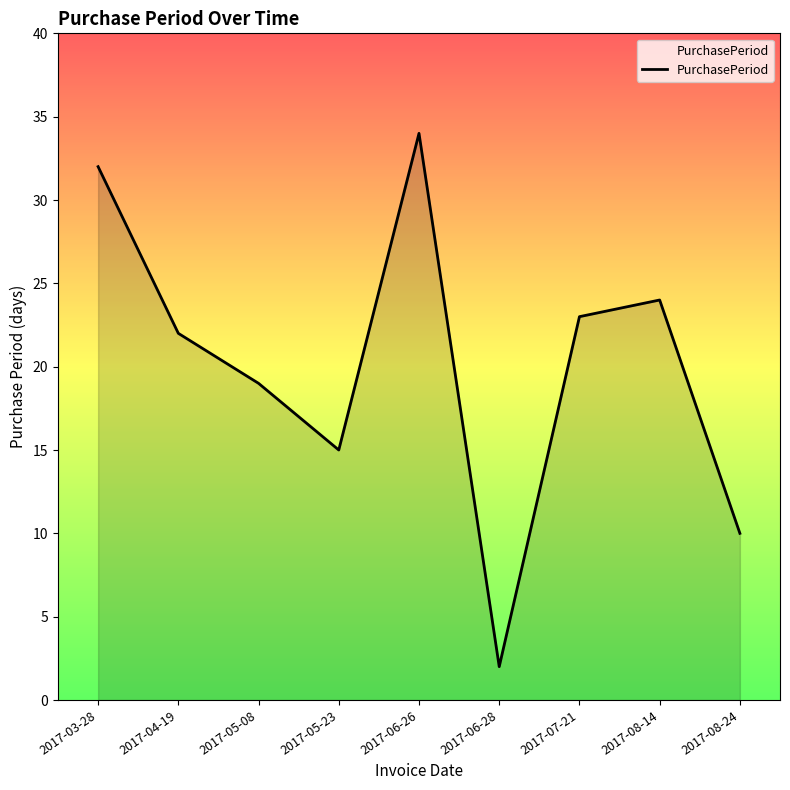

Where is the first local maximum?

2017-06-26